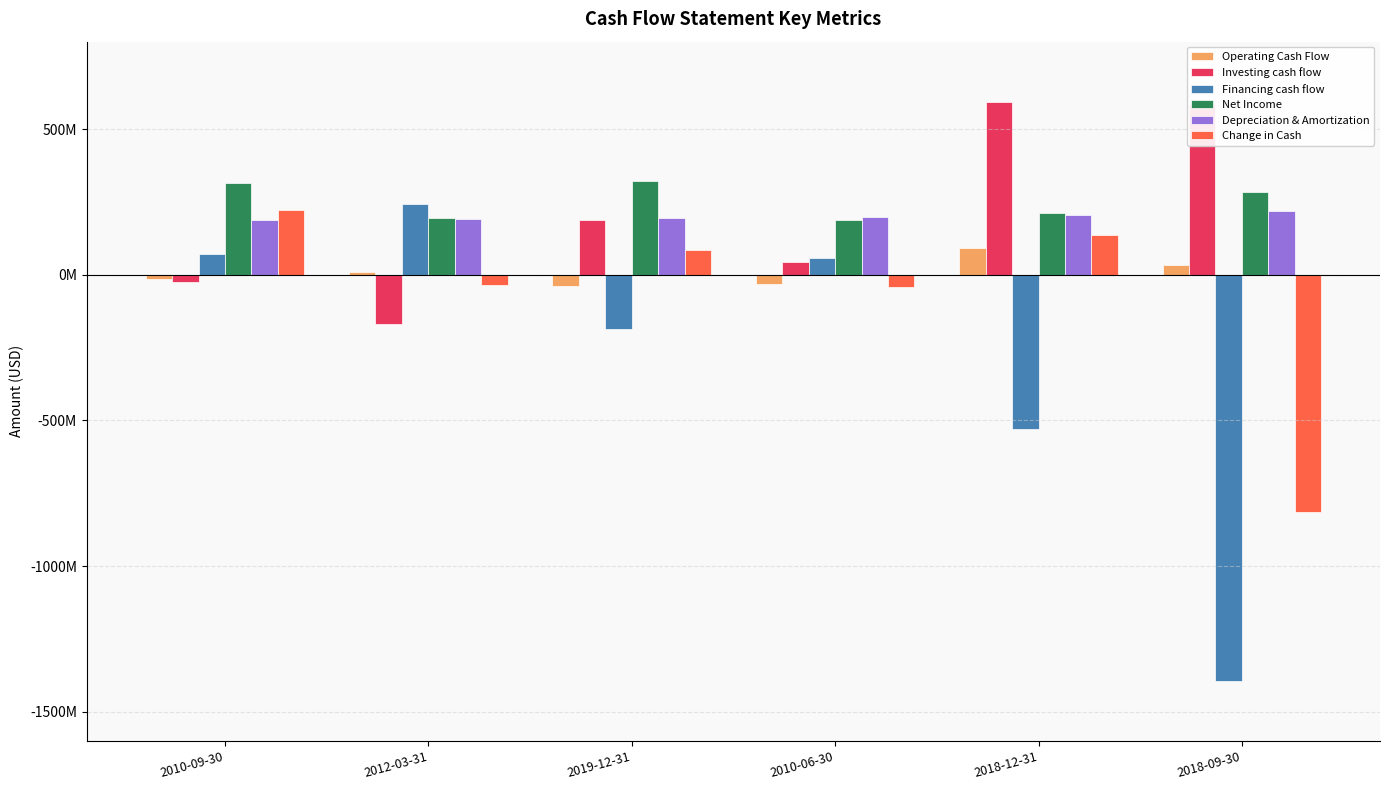

What is the difference between the second highest and second lowest values in the Change in Cash series?

179800000